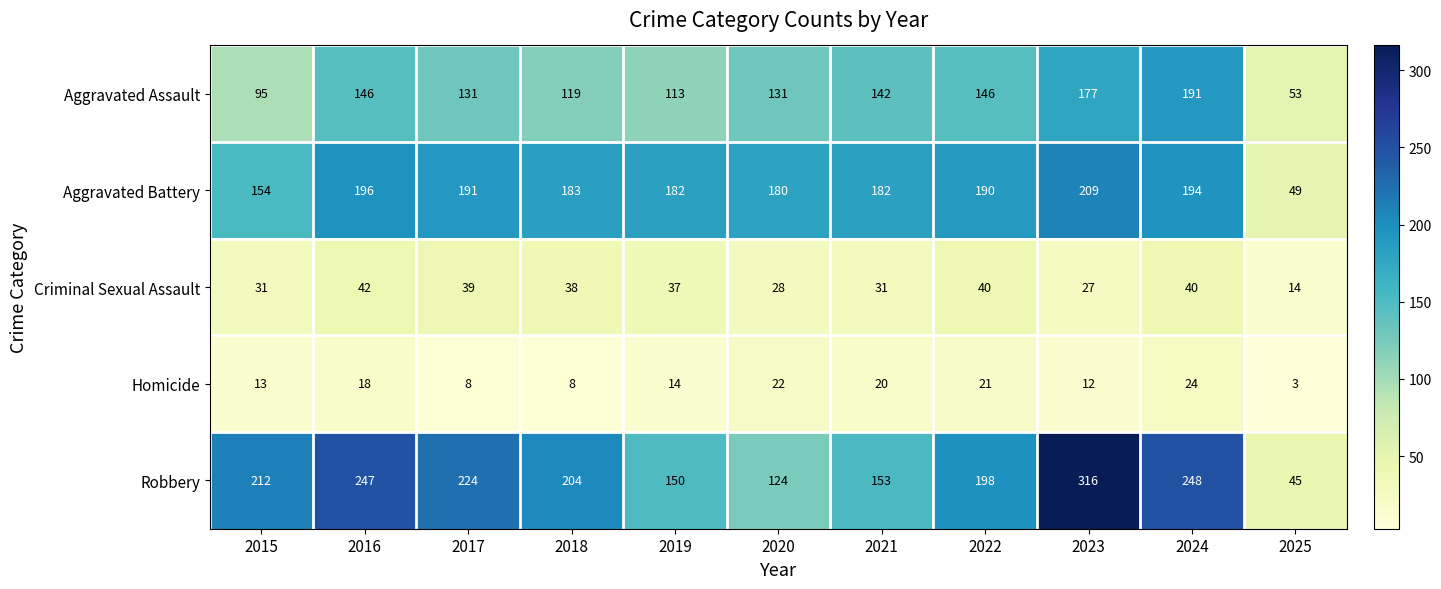

What is the greatest value displayed?

316